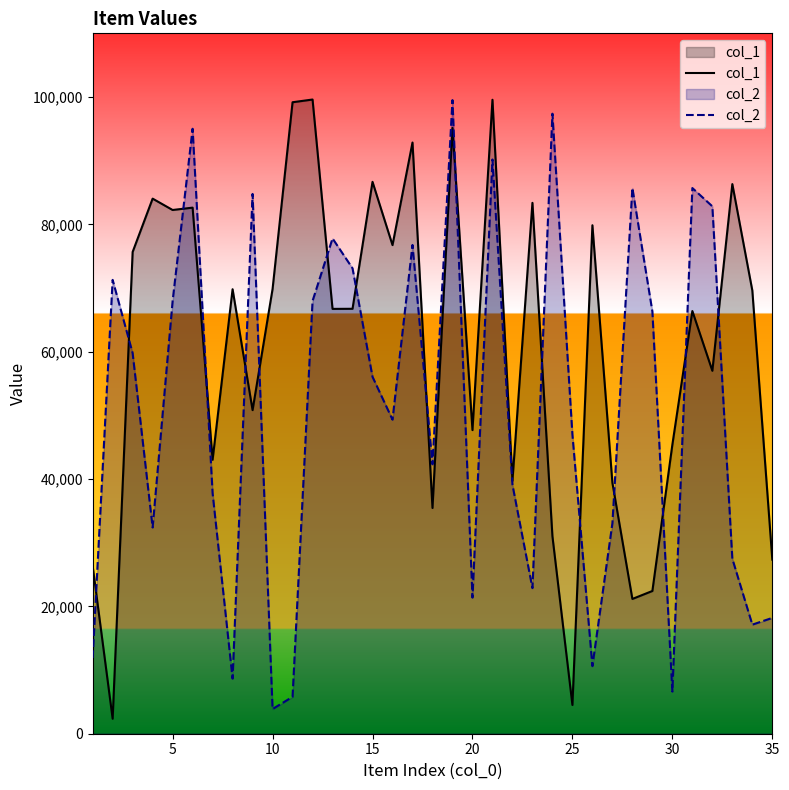

What is the spread (max minus min) of values at 25?

42470